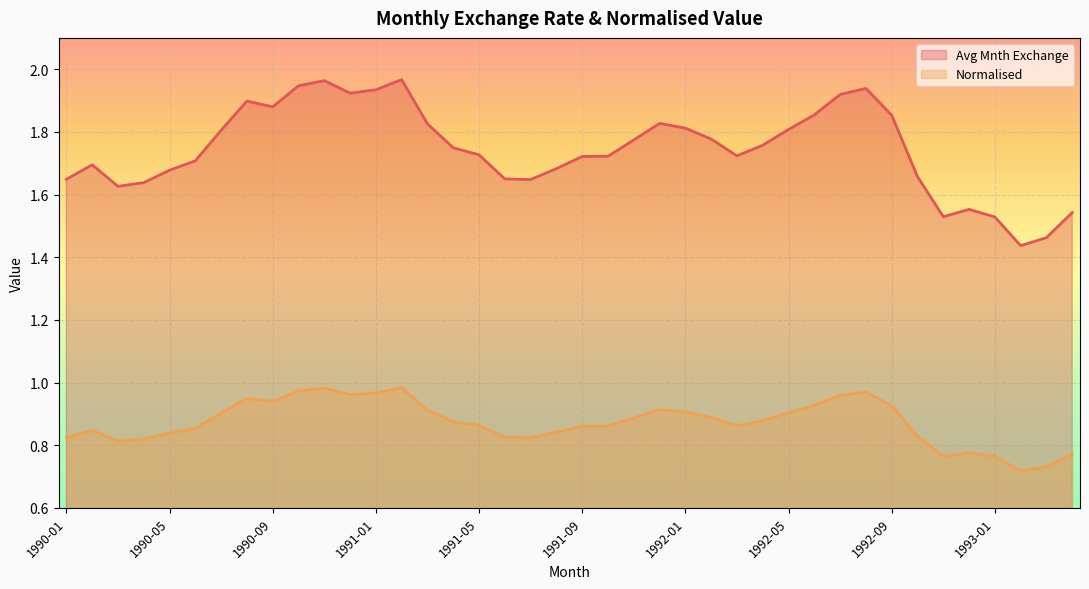

Is it true that Normalised equals 0.3 at 1990-10?

False